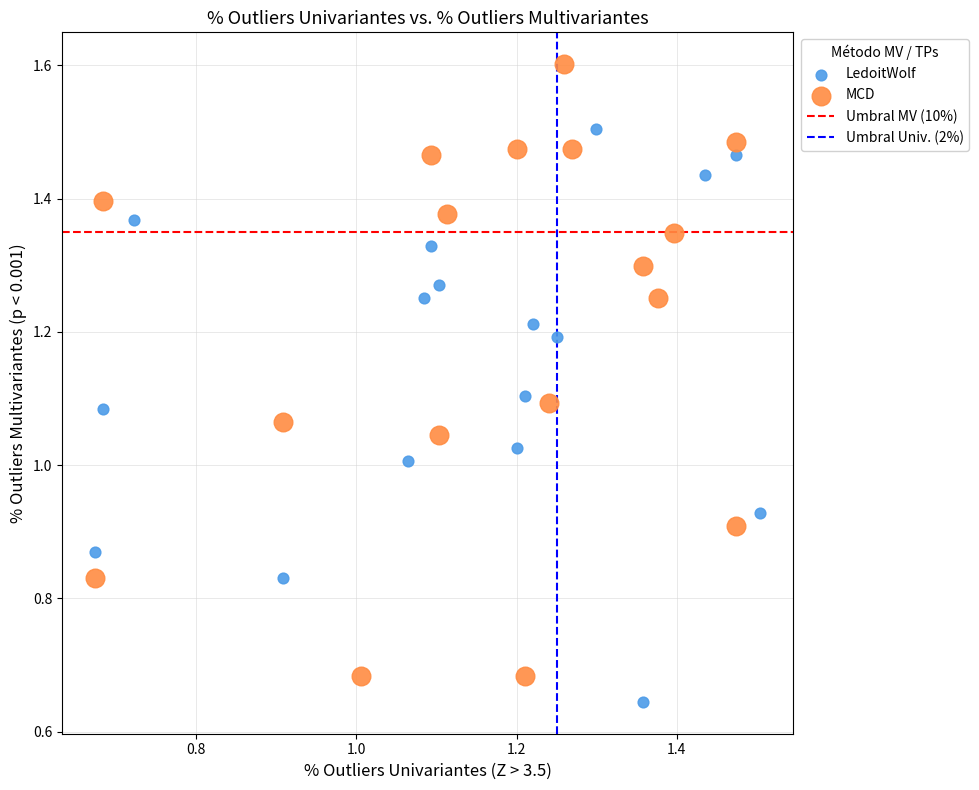

Which series has the widest spread of Y values?

MCD